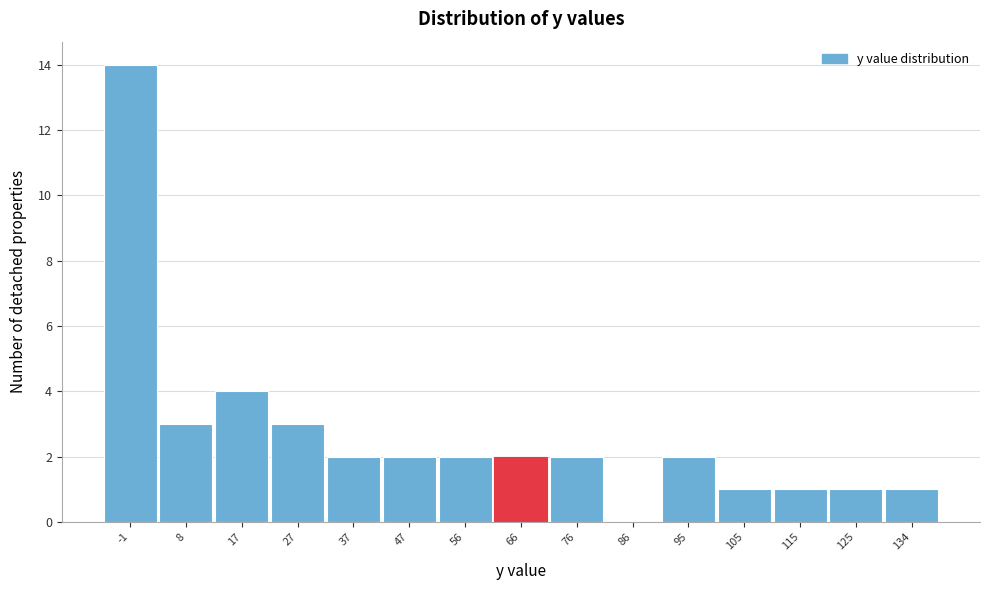

Reading right to left, list all the values displayed in this chart.

134=1	125=1	115=1	105=1	95=2	86=0	76=2	66=2	56=2	47=2	37=2	27=3	17=4	8=3	-1=14